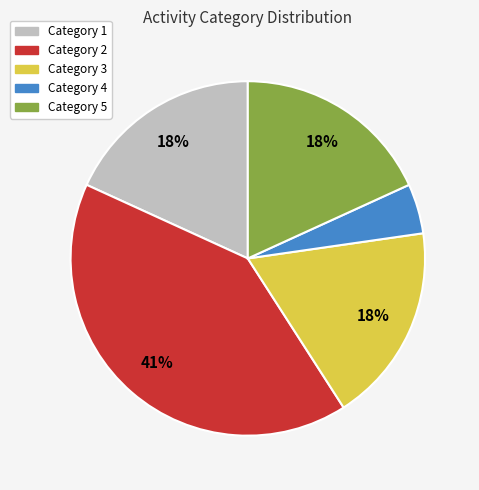

How many segments does this pie chart have?

5